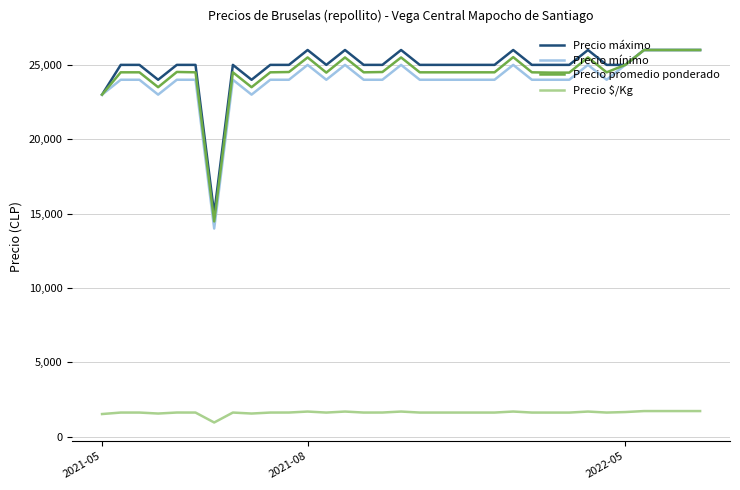

What is the maximum value for Precio $/Kg?

1733